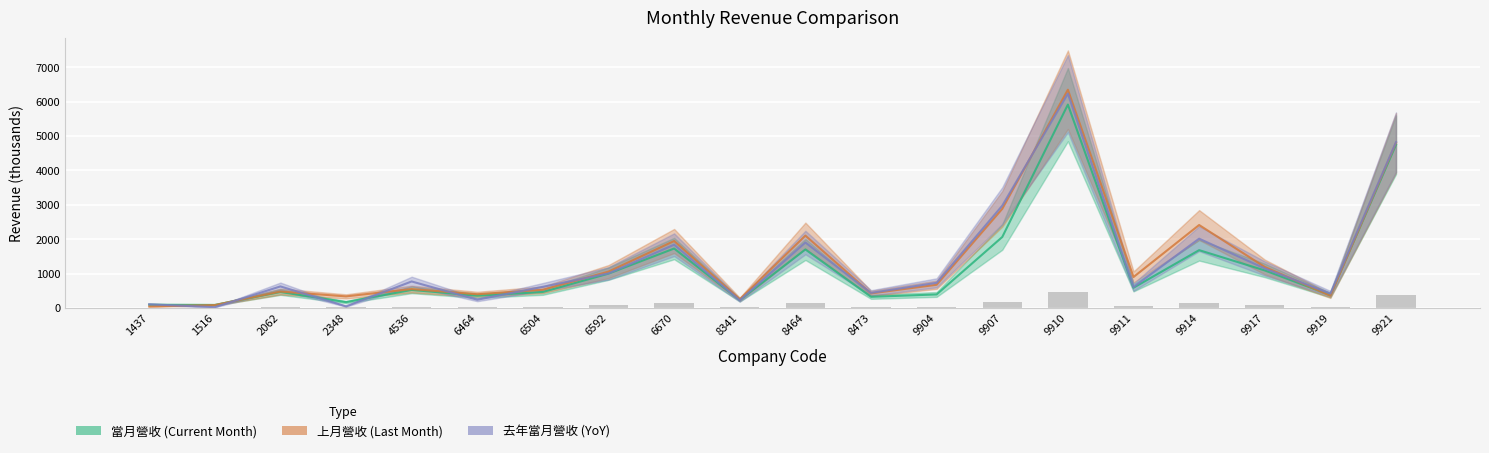

Rank the series by their maximum value, from highest to lowest.

上月營收, 去年當月營收, 當月營收